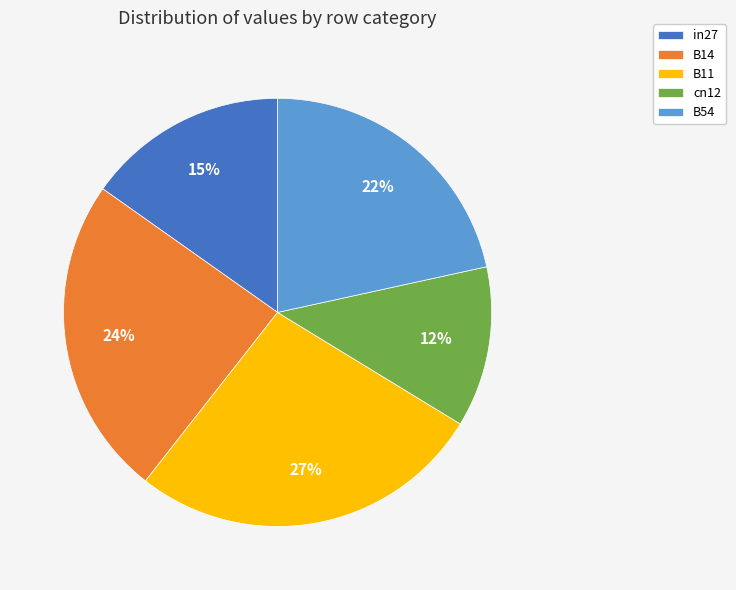

Between in27 and B11, which is larger?

B11